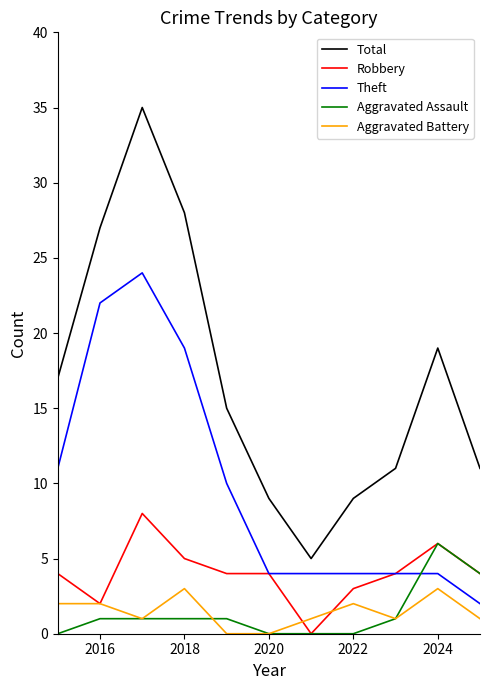

What are all the series names shown in the legend?

Total, Robbery, Theft, Aggravated Assault, Aggravated Battery